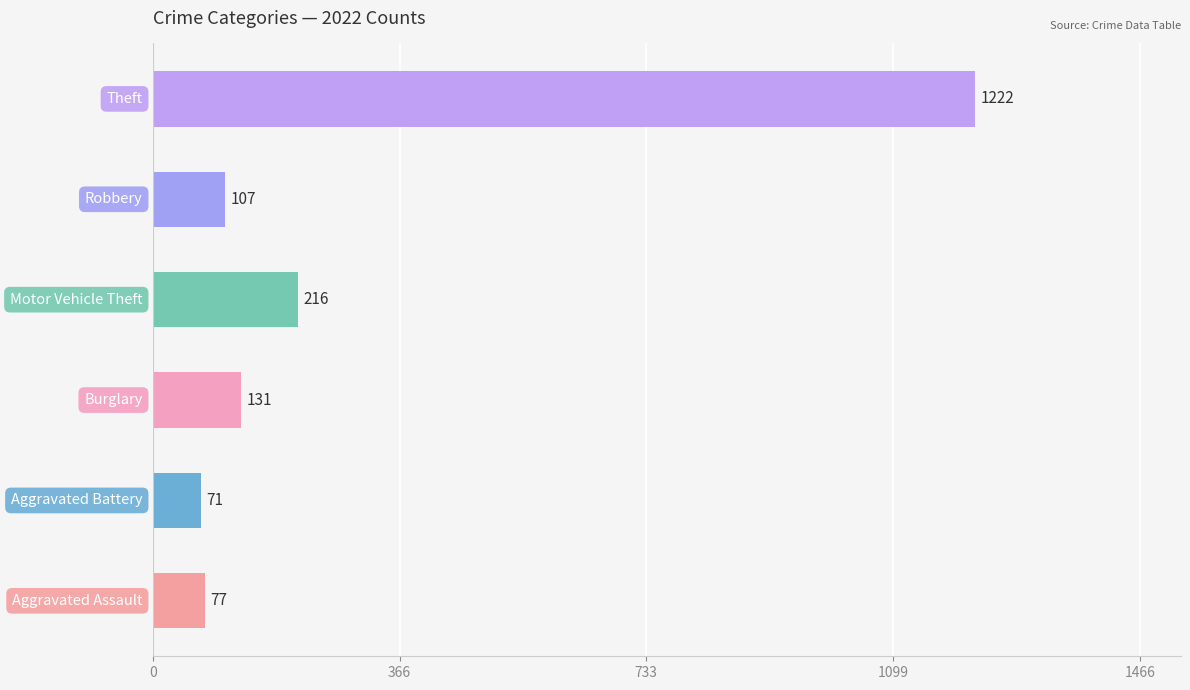

Is it true that Aggravated Battery equals 38 at 2021?

False